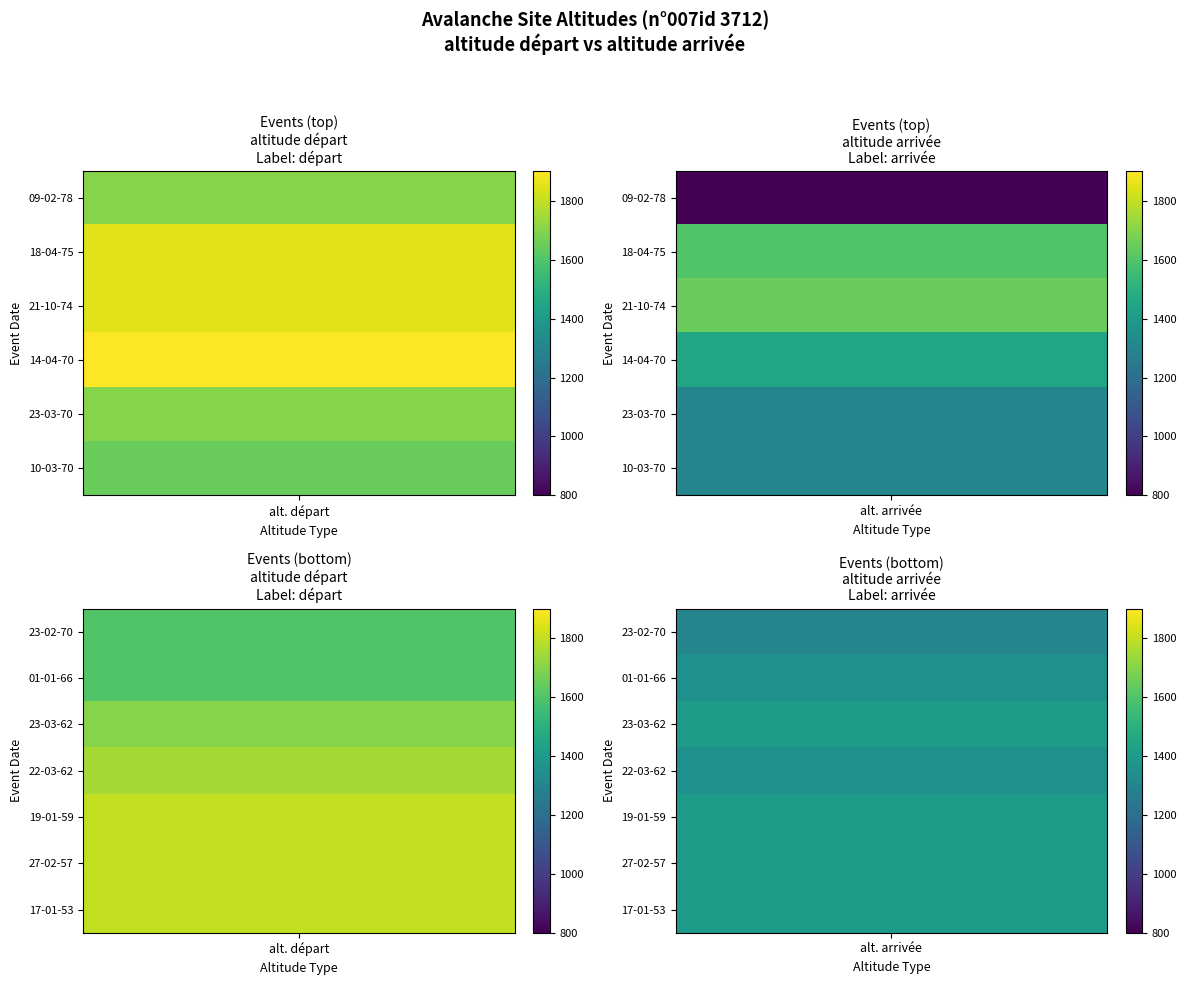

How many data points does each series have?

2